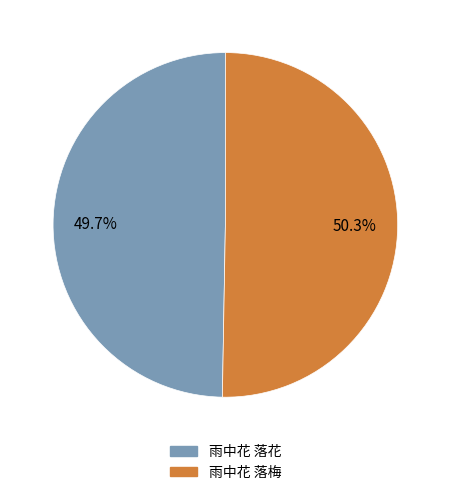

Which category accounts for the majority?

雨中花 落梅